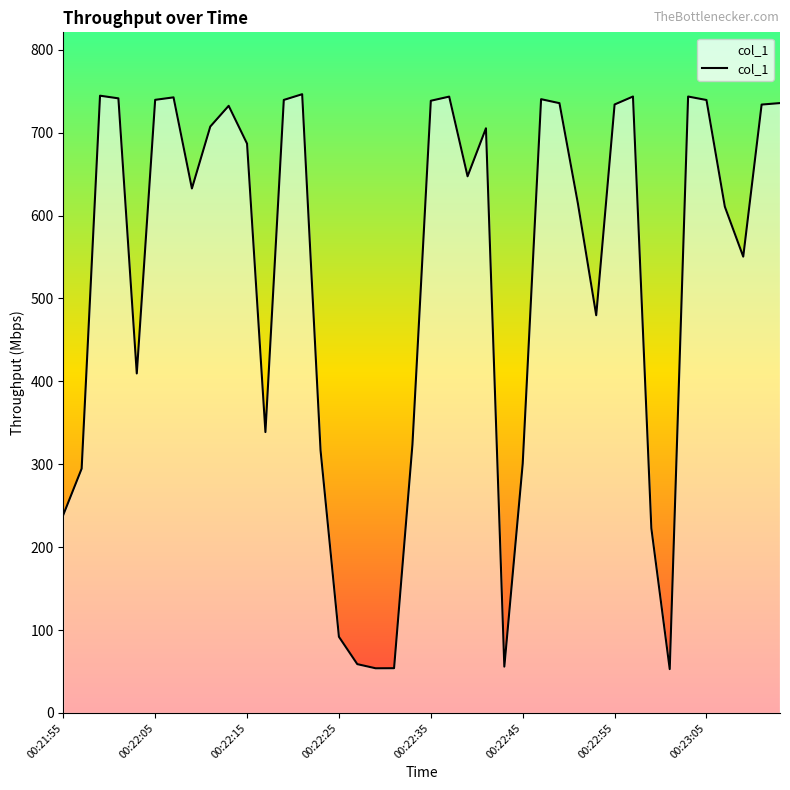

What is the difference between the maximum and minimum values?

693.4